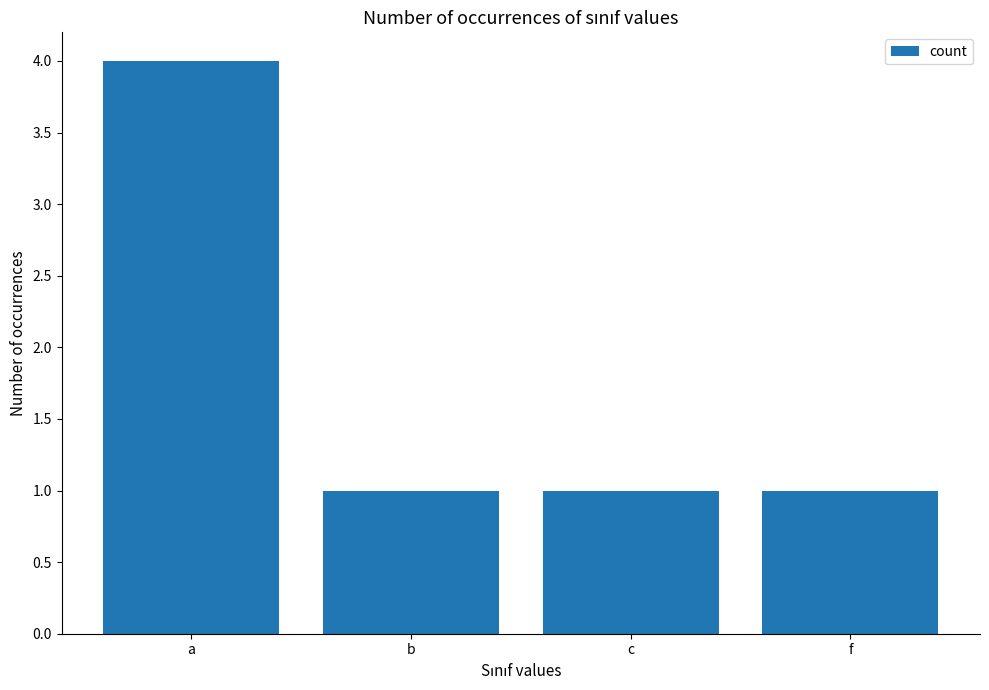

The chart shows a value of 1 at b. True or false?

True